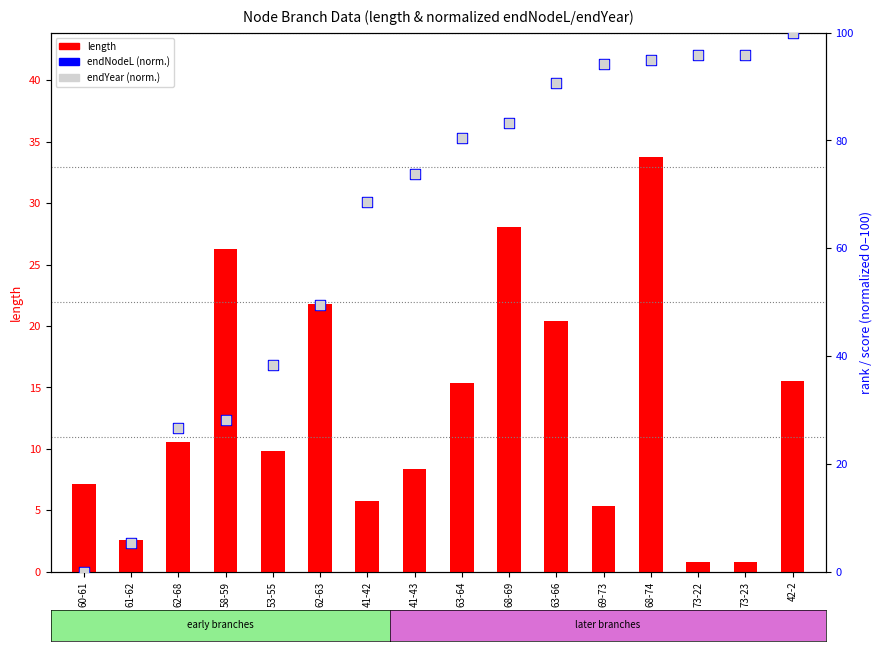

Which series contains the highest Y value?

endNodeL (normalized)